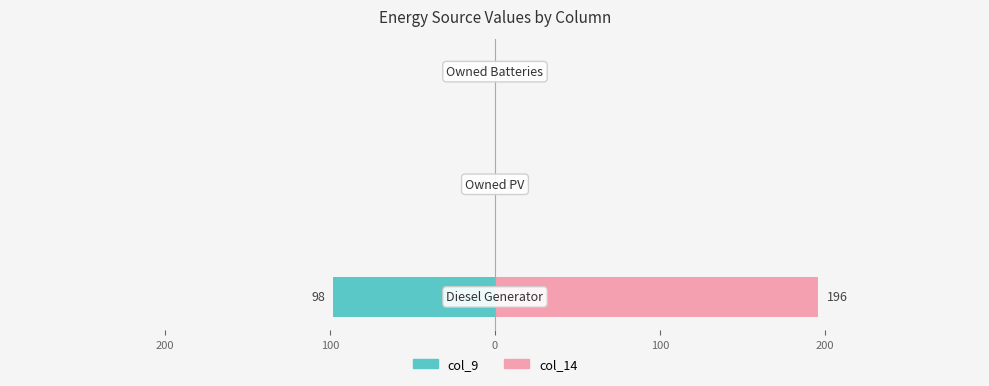

Which series has the largest range (max minus min)?

col_14